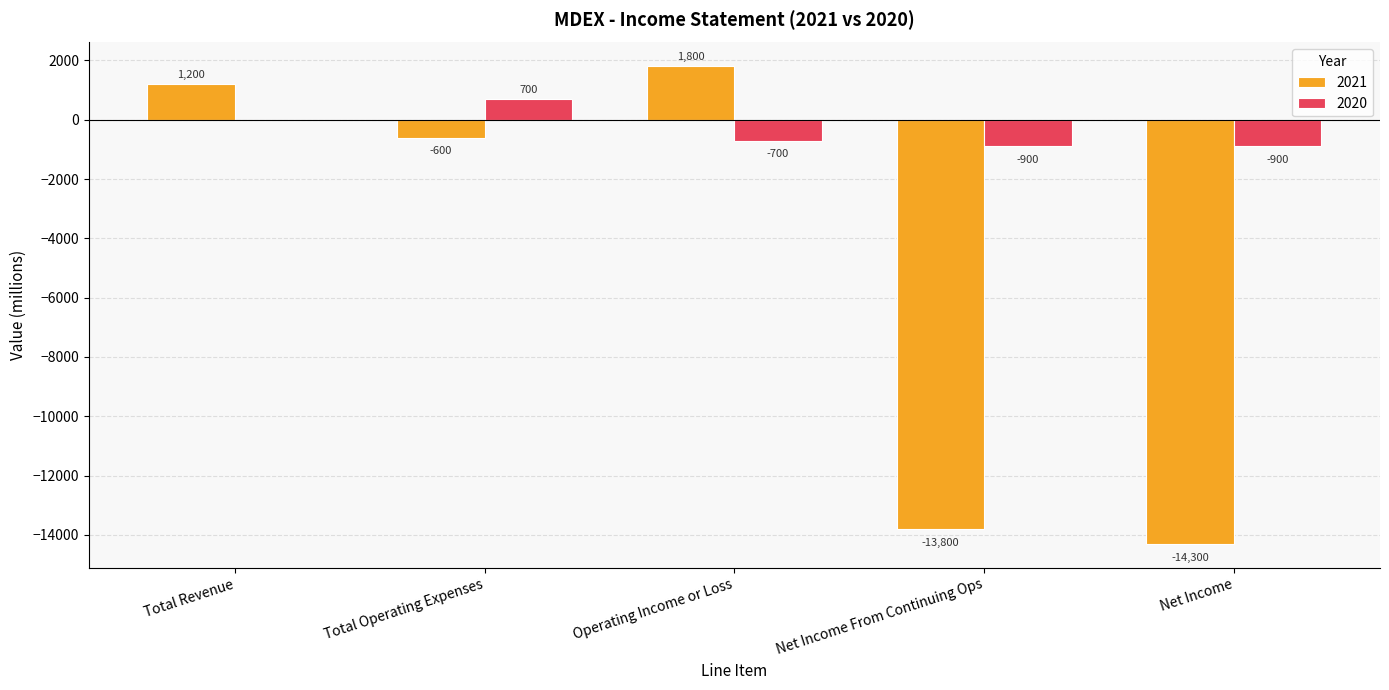

Where is 2020 nearest to the value -100?

Total Revenue